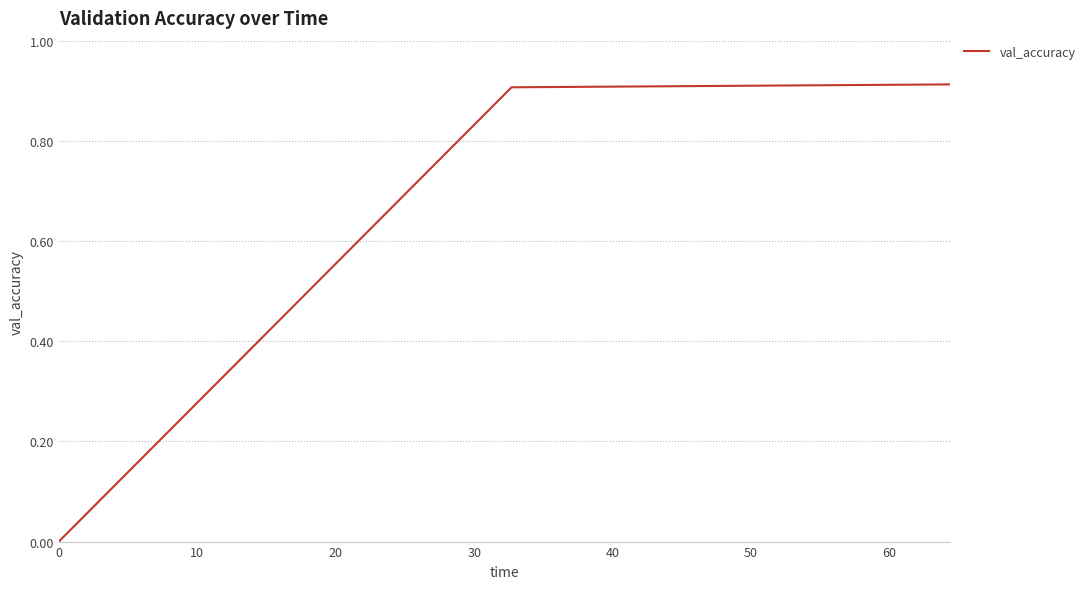

What is the sum of all values?

1.8